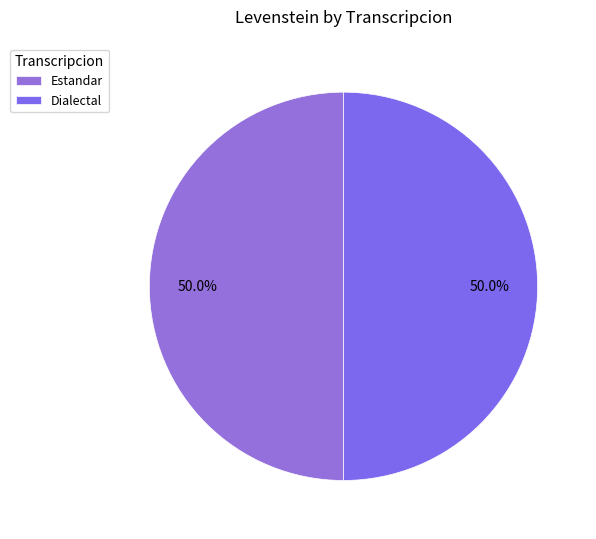

Is there a majority slice in this chart?

No